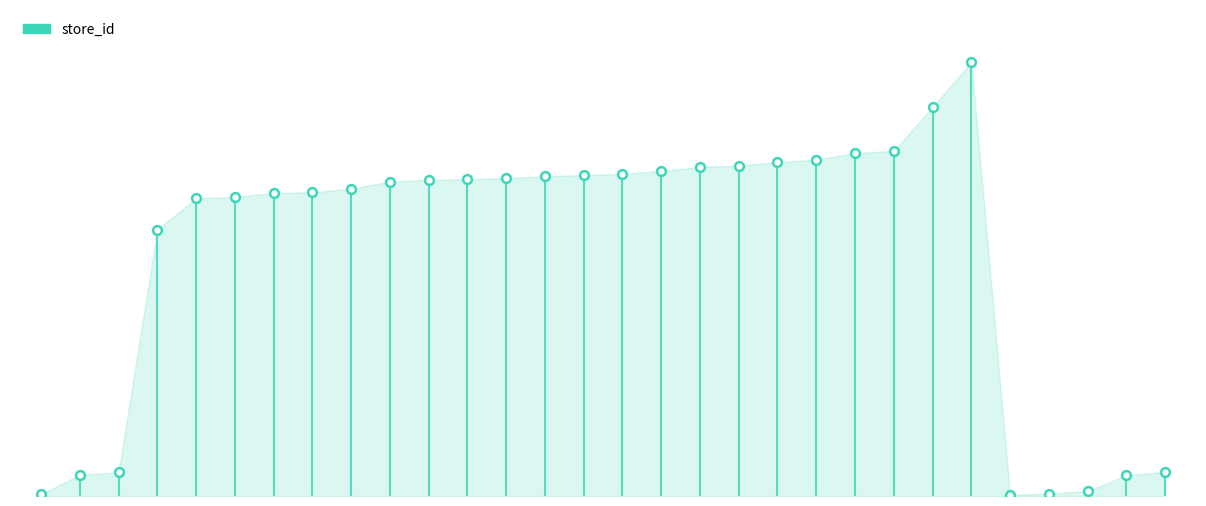

Between 9 and 28, which is larger?

9